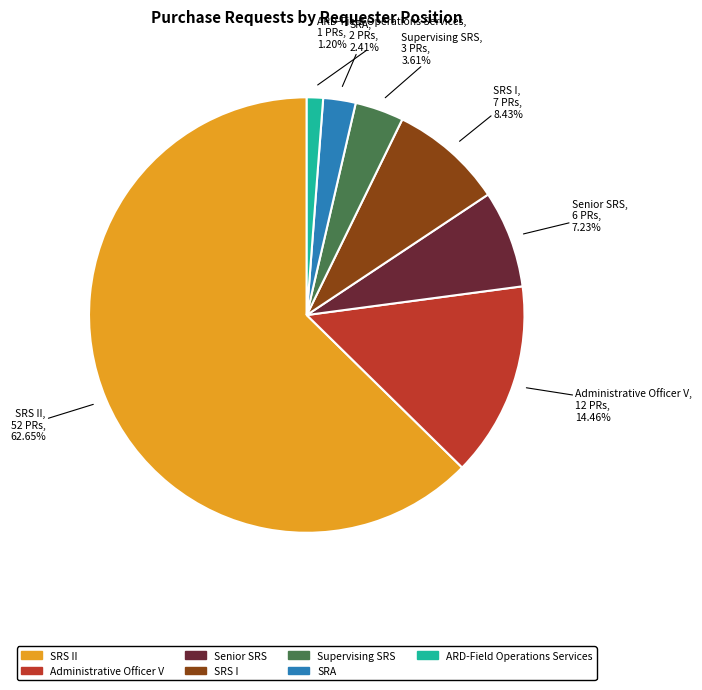

What percentage is NOT represented by SRS II?

37.3%